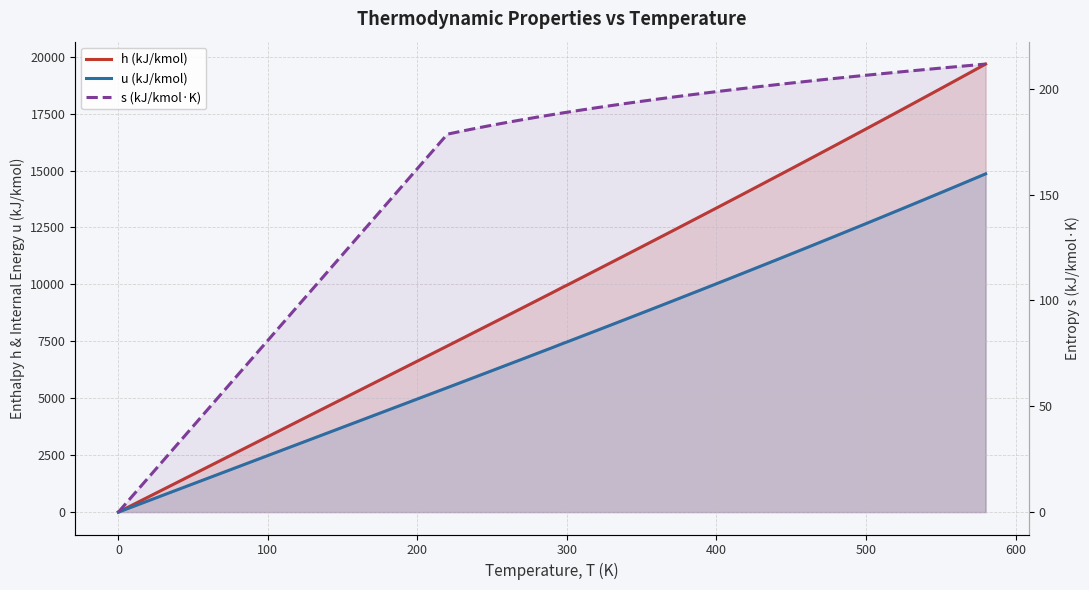

At how many categories does at least one series exceed 9816?

30